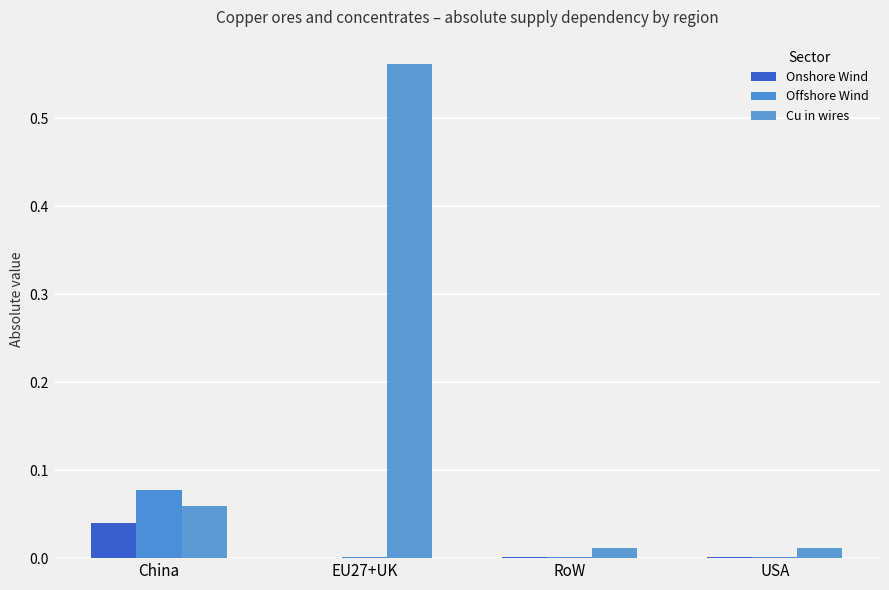

What is the label of the 4th bar from the left?

USA